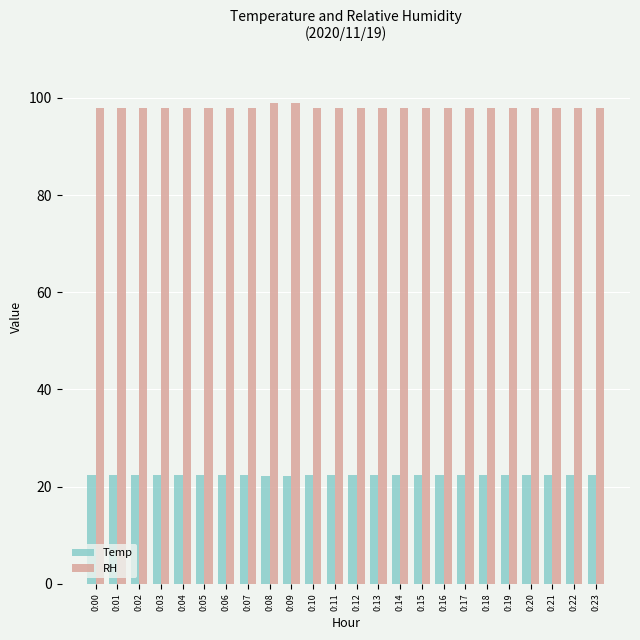

At 0:17, list the series in order from largest to smallest.

RH, Temp